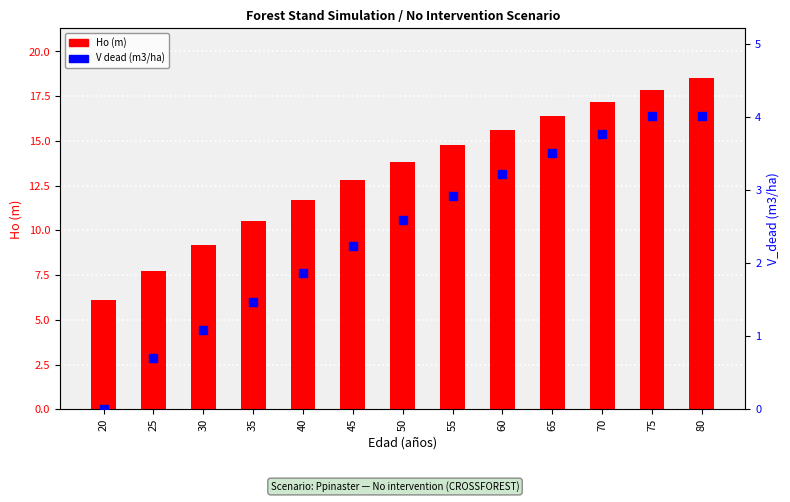

At which category is the sum across all series the highest?

80